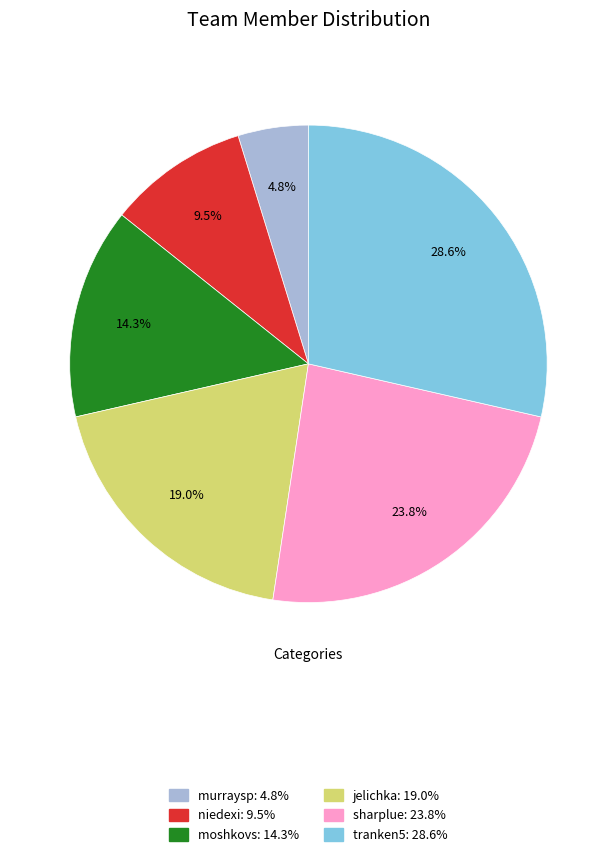

Is the sum of niedexi and sharplue greater than half?

No